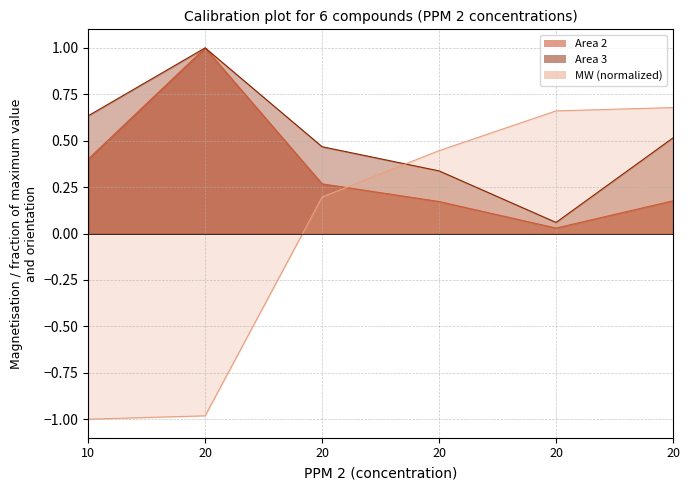

True or false: MW has a value of 0.2 at 20.

True